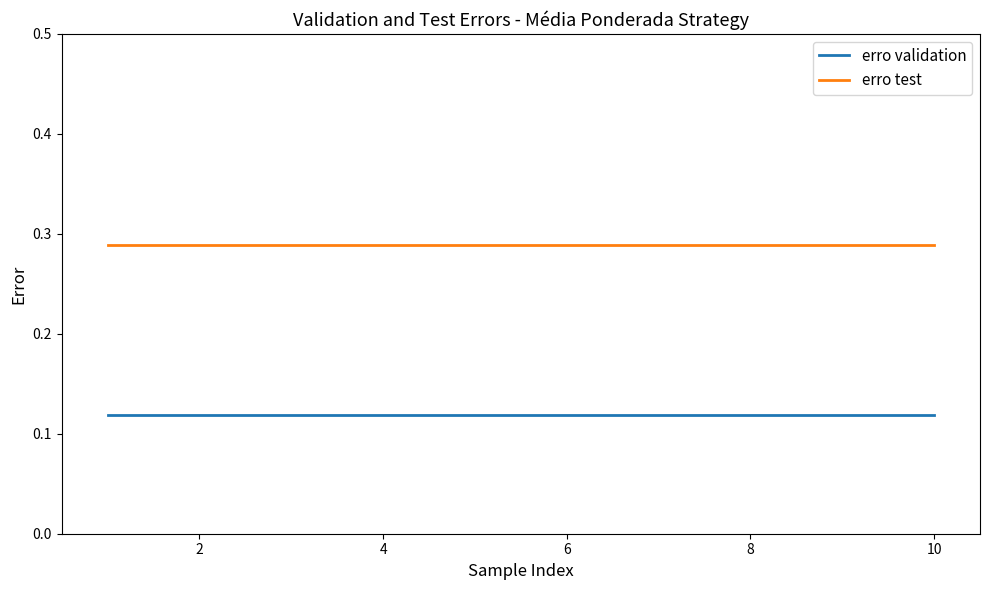

True or false: erro test and erro validation cross at least once.

False